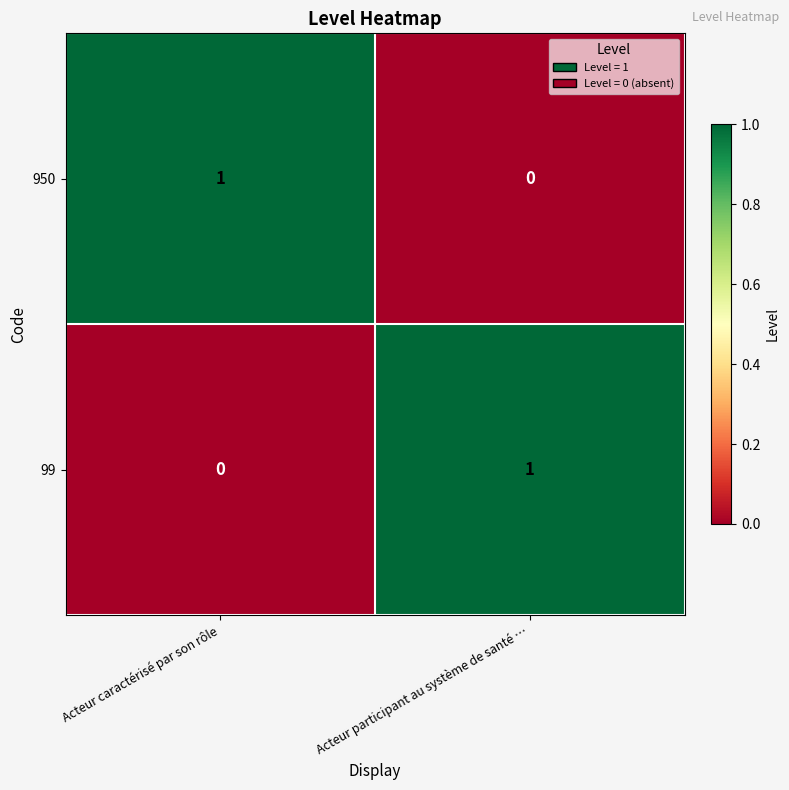

At Acteur participant au système de santé …, list the series in order from smallest to largest.

950, 99